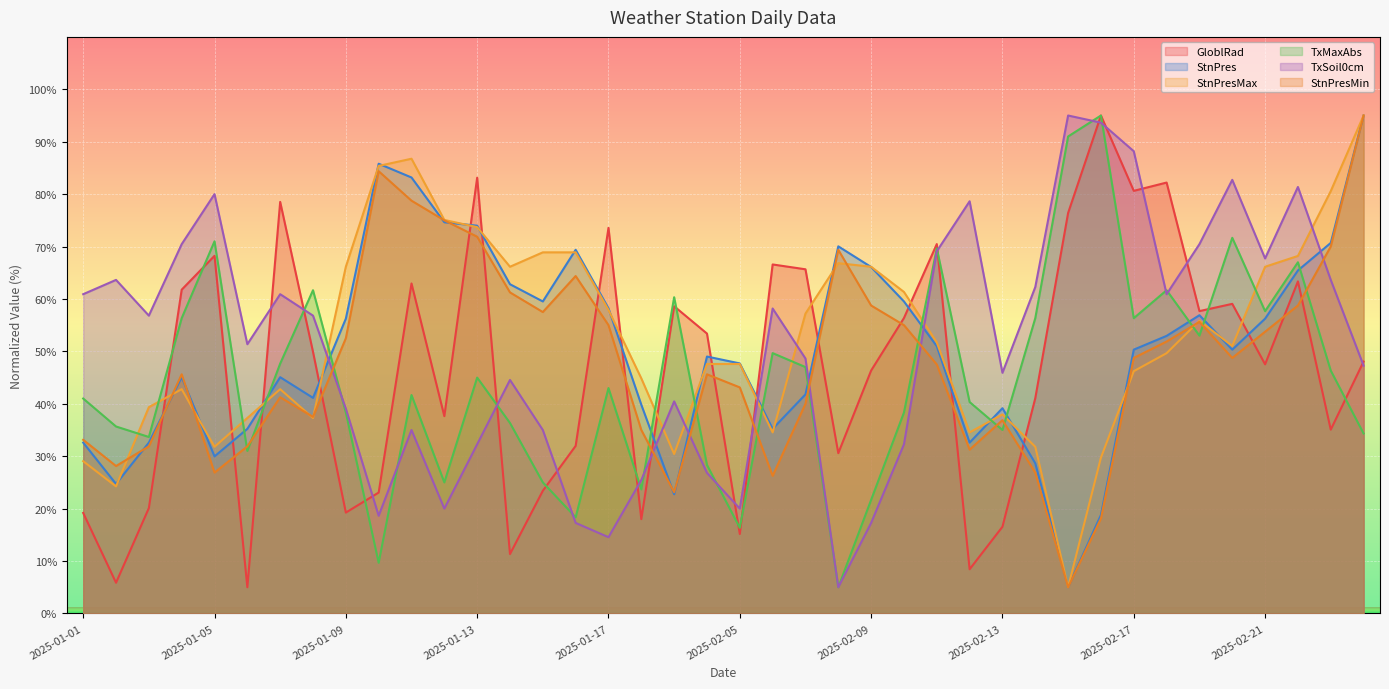

What is the difference between the maximum and minimum values in the StnPresMin series?

90.0